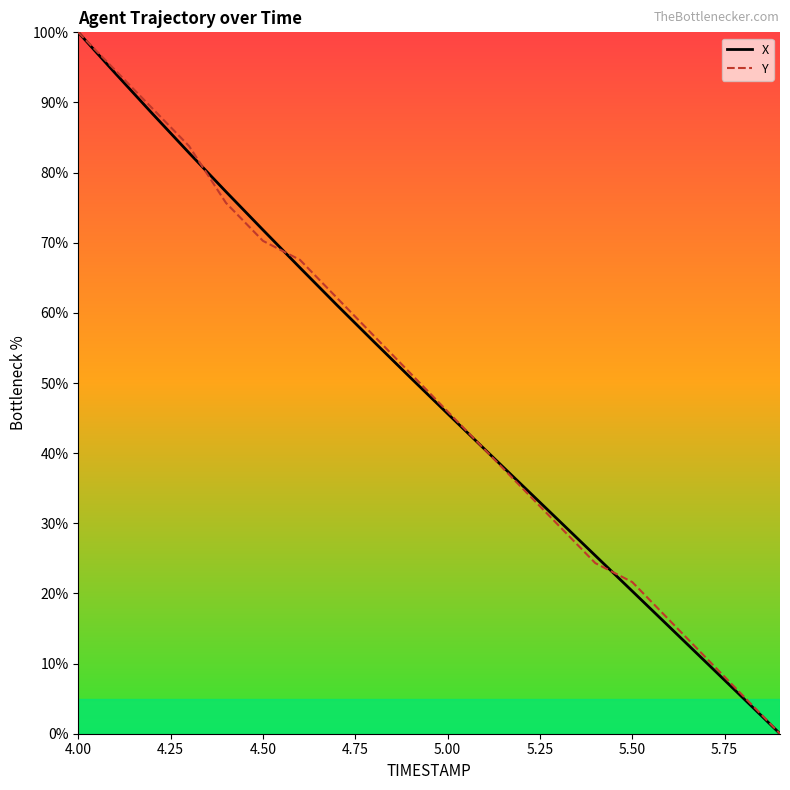

What are all the series names shown in the legend?

X, Y